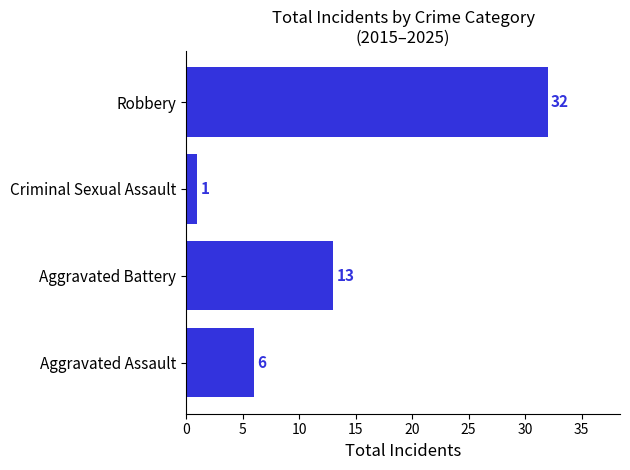

How many series are shown in this chart?

1